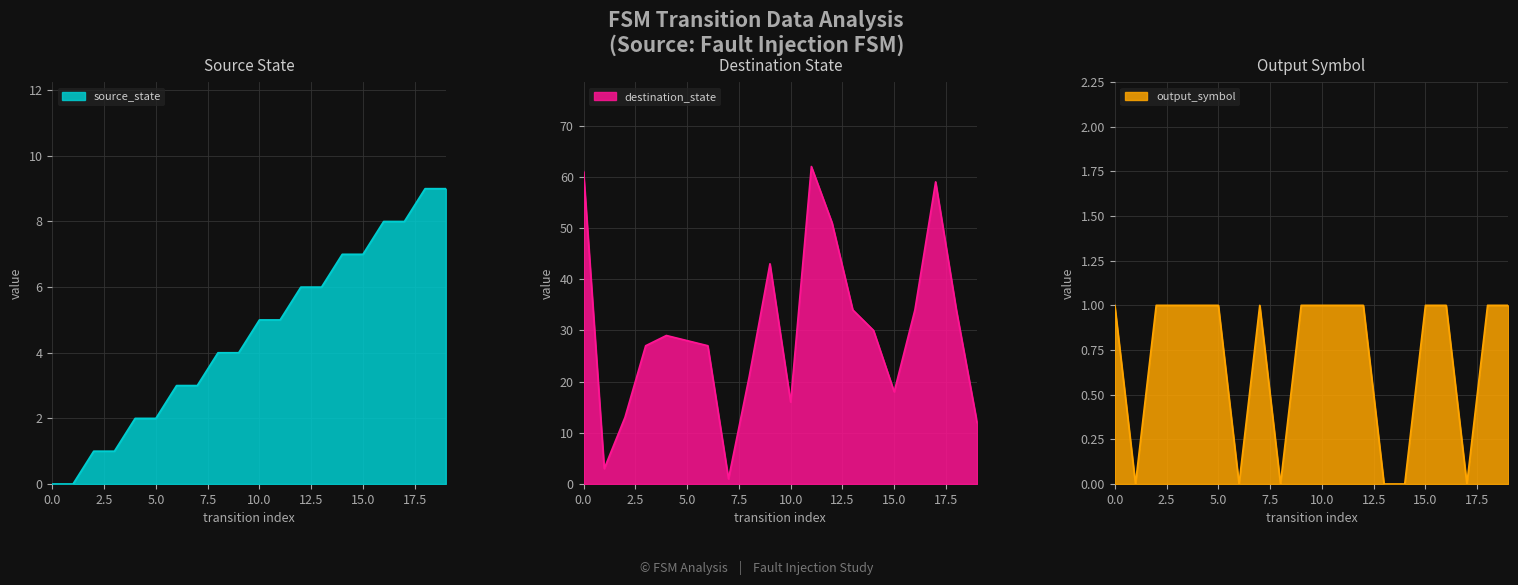

Which label corresponds to the largest value in the chart?

11